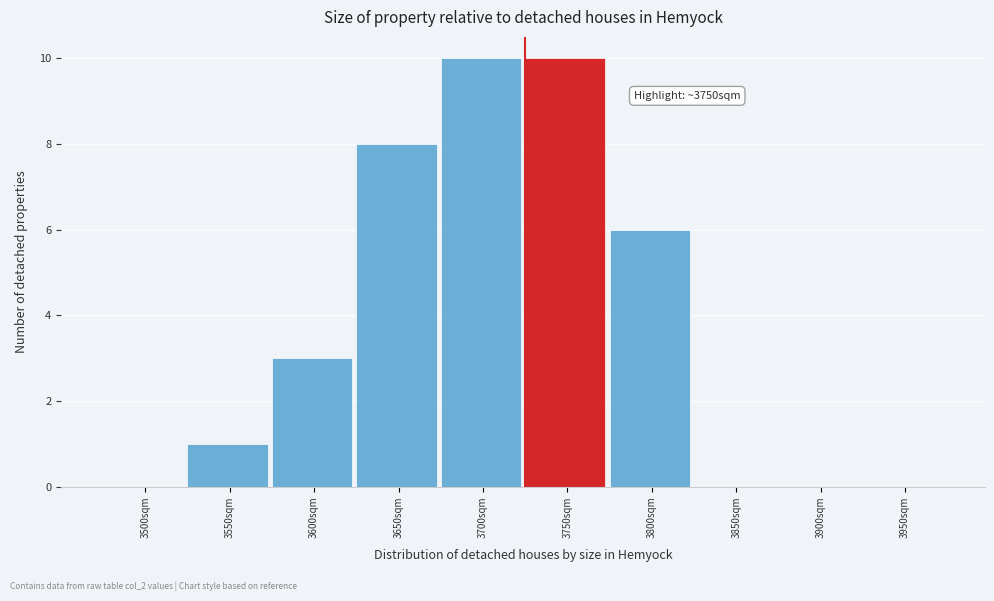

Reading left to right, what are all the values shown in this chart?

3500sqm=0	3550sqm=1	3600sqm=3	3650sqm=8	3700sqm=10	3750sqm=10	3800sqm=6	3850sqm=0	3900sqm=0	3950sqm=0